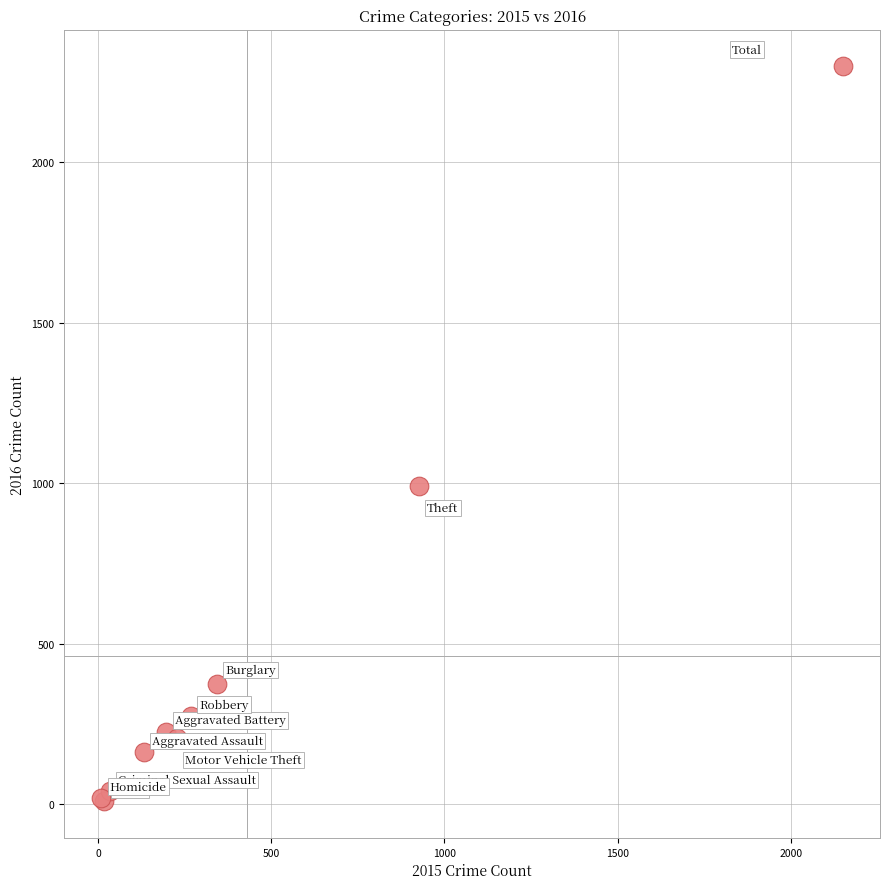

What Y value in the scatter plot is closest to 1154?

991